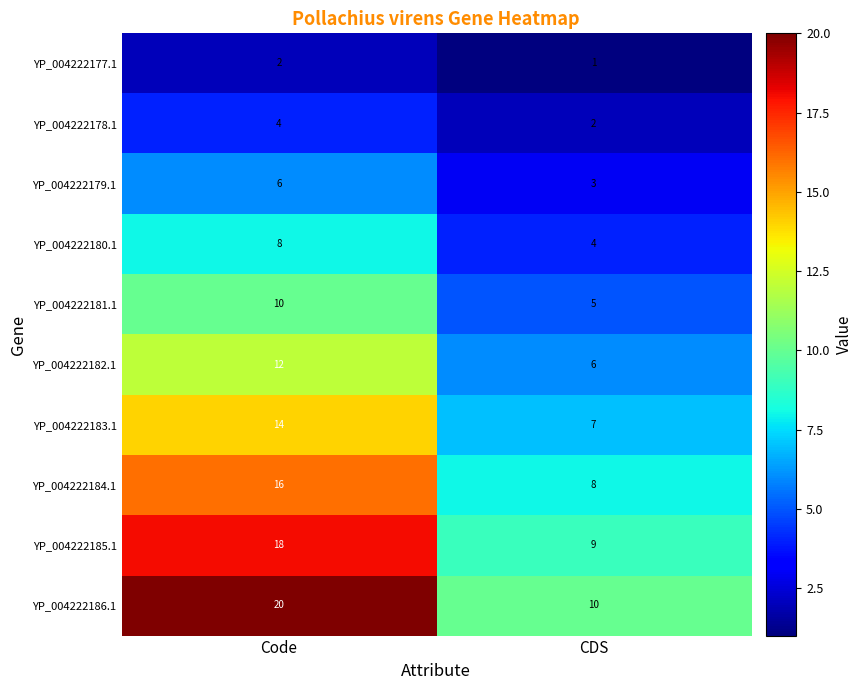

How many distinct data groups are displayed?

10